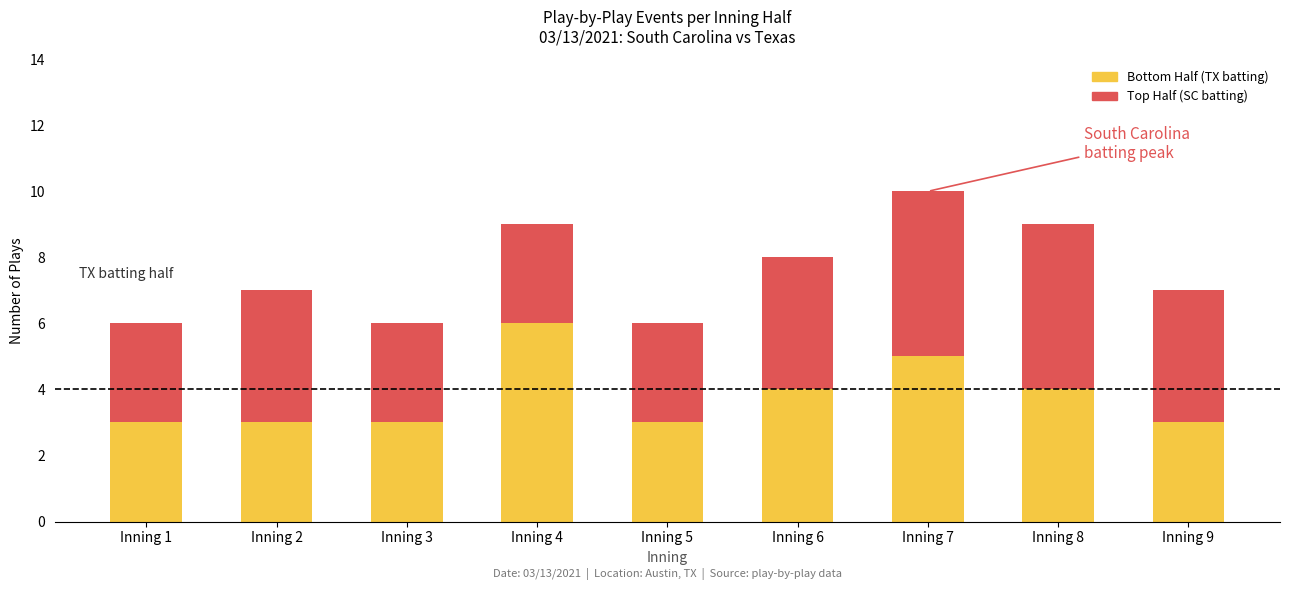

Count the number of categories in the chart.

9